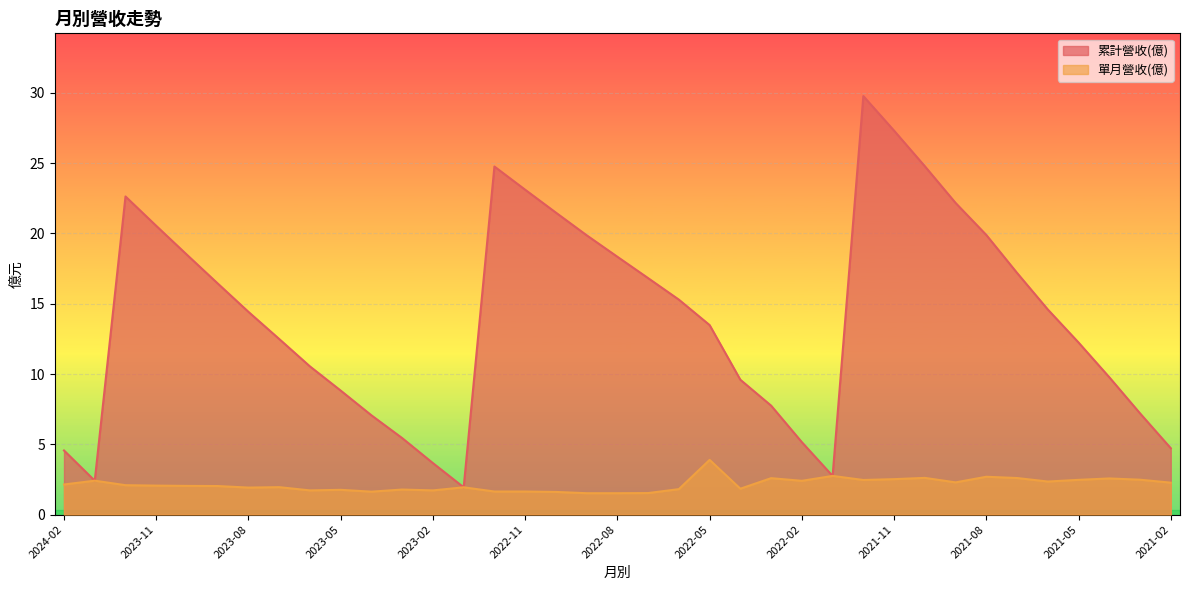

How many interior local peaks does the 單月營收(億) series have?

11